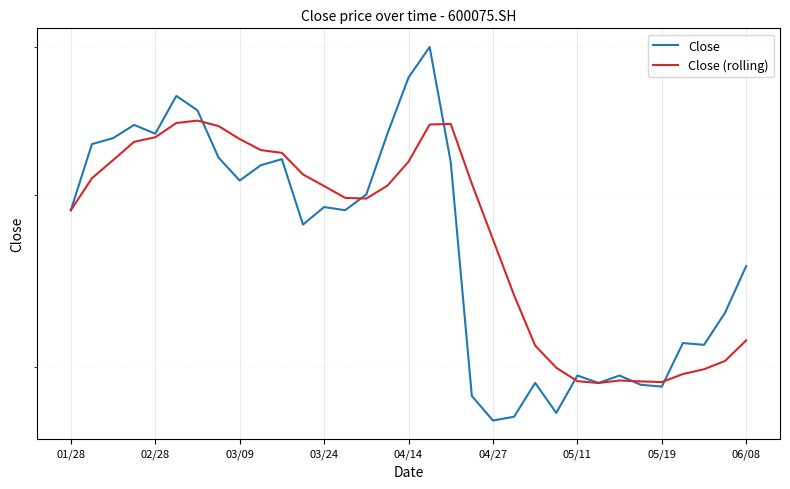

Reading right to left, extract all data points from this chart.

Close: 6.6	6.3	6.1	6.1	5.9	5.9	6.0	5.9	6.0	5.8	5.9	5.7	5.7	5.8	7.2	8.0	7.8	7.4	7.0	6.9	6.9	6.8	7.2	7.2	7.1	7.2	7.6	7.7	7.4	7.5	7.4	7.3	6.9
Close (rolling): 6.1	6.0	6.0	6.0	5.9	5.9	5.9	5.9	5.9	6.0	6.1	6.4	6.7	7.1	7.5	7.5	7.2	7.1	7.0	7.0	7.1	7.1	7.3	7.3	7.4	7.5	7.5	7.5	7.4	7.3	7.2	7.1	6.9